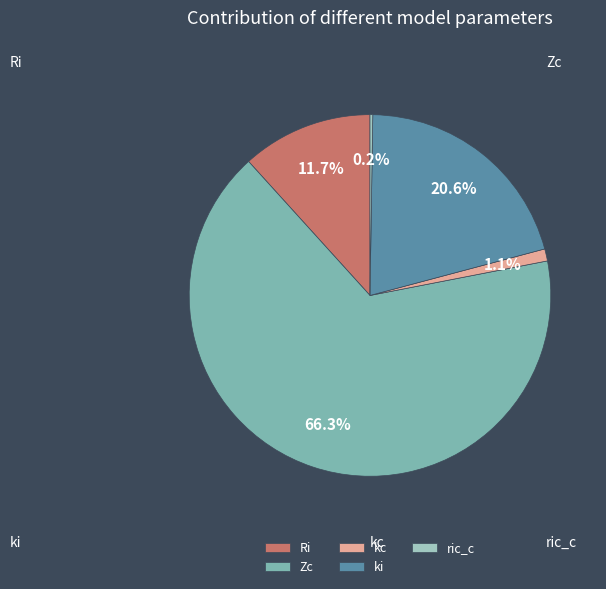

Between Ri and Zc, which is larger?

Zc